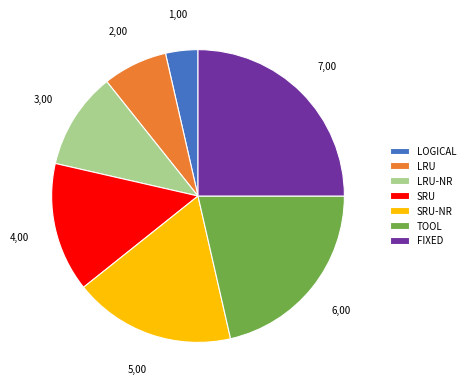

Rank the categories by value from lowest to highest.

LOGICAL, LRU, LRU-NR, SRU, SRU-NR, TOOL, FIXED